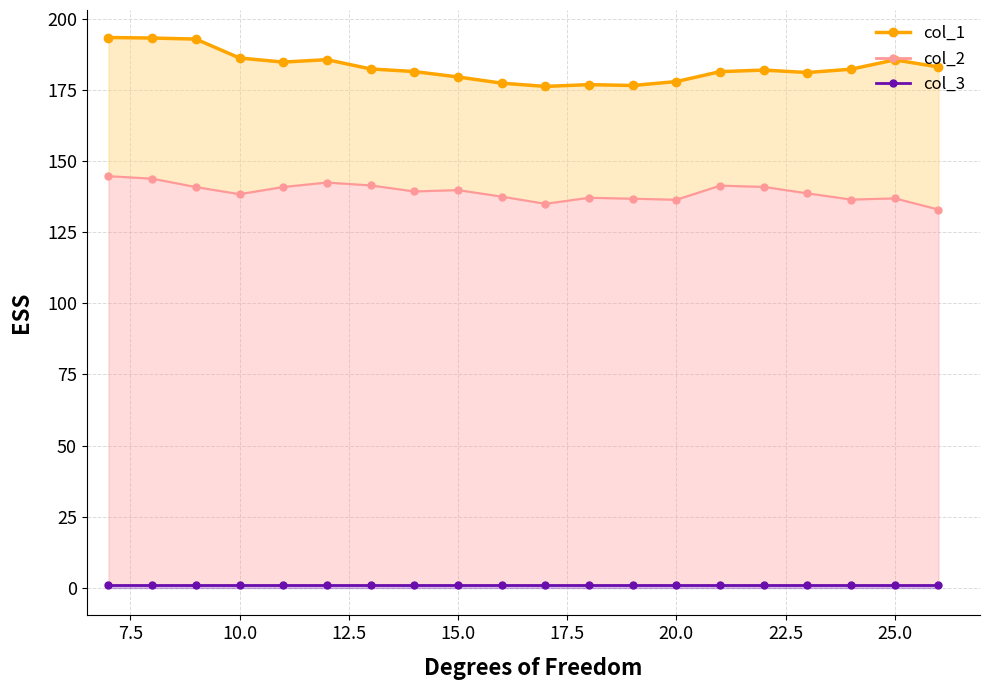

How many distinct data groups are displayed?

3